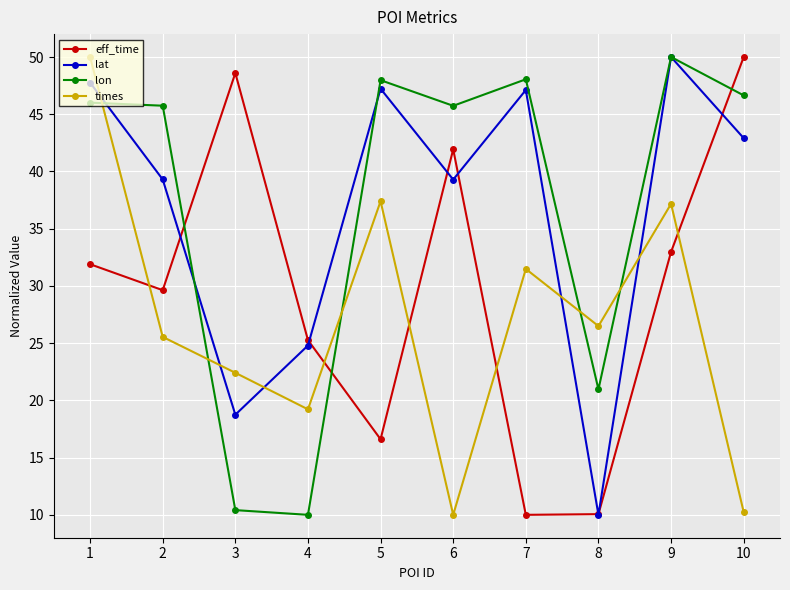

Which category has the lowest value in the lat series?

8